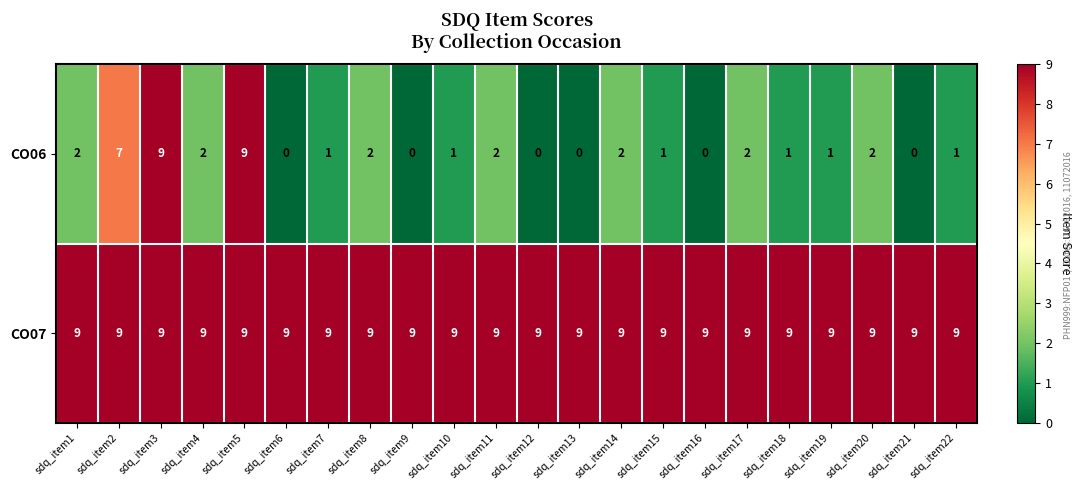

True or false: CO07 has a value of 6 at sdq_item4.

False